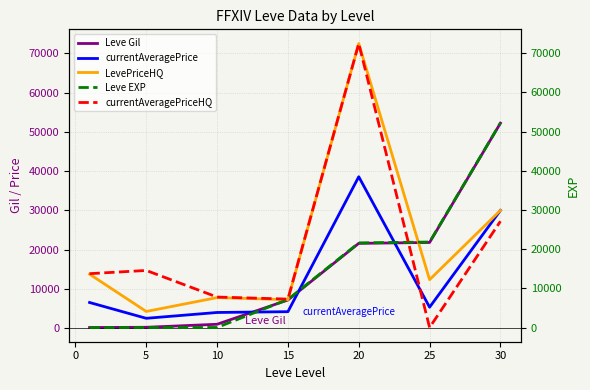

Where do currentAveragePrice and Leve Gil first cross each other?

10 and 15